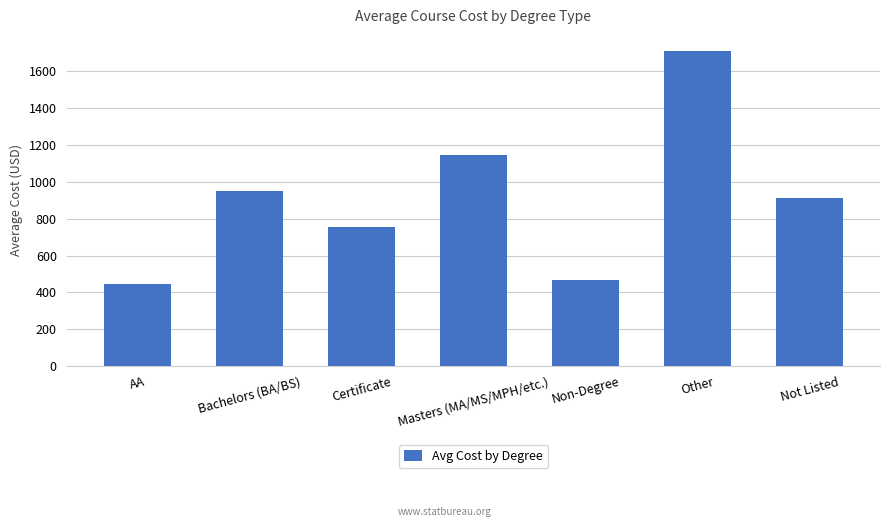

Which has a higher value, Bachelors (BA/BS) or Masters (MA/MS/MPH/etc.)?

Masters (MA/MS/MPH/etc.)